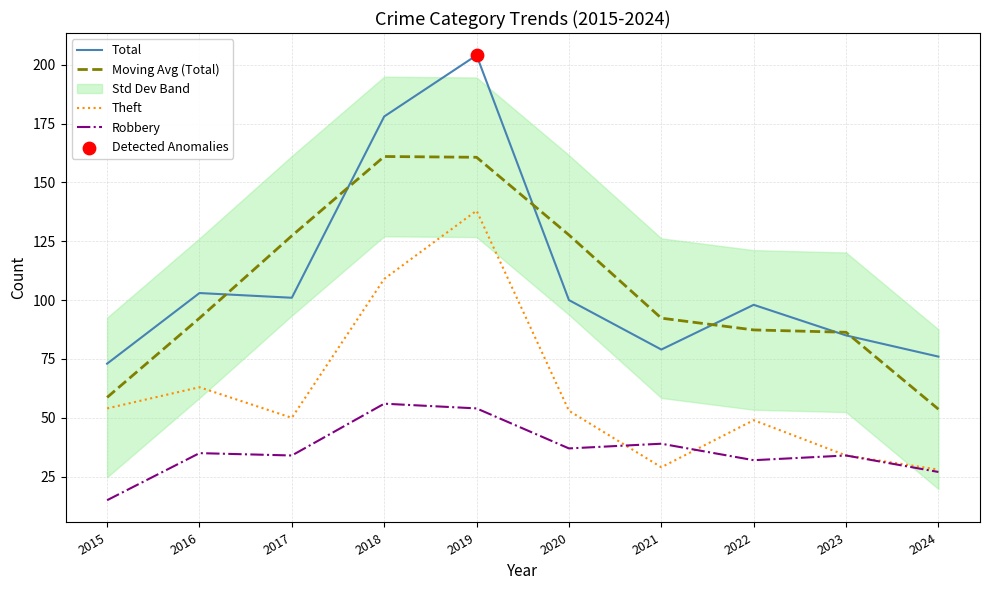

What is the total value across all series at 2024?

184.7